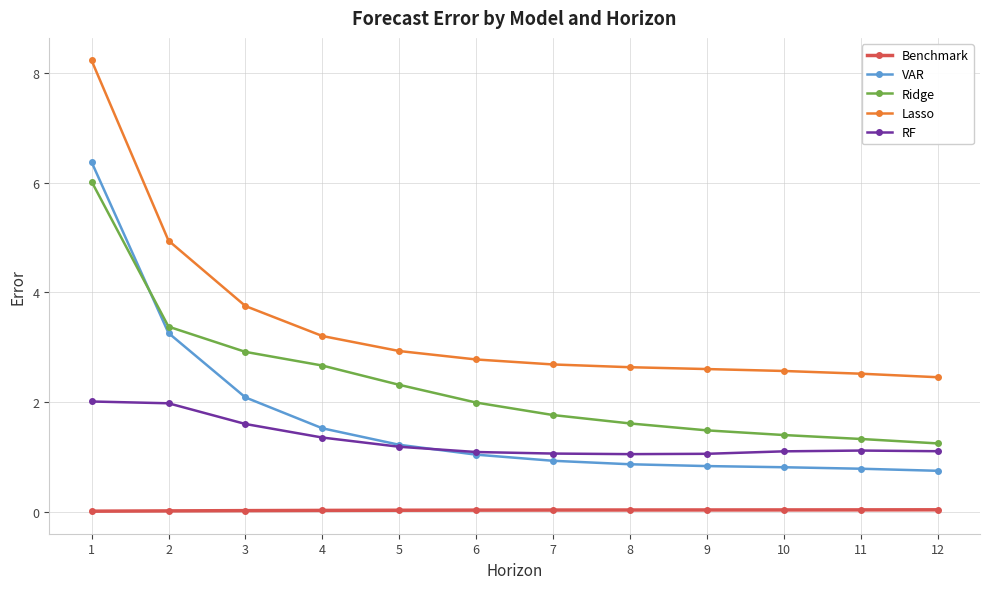

True or false: RF and Lasso cross at least once.

False